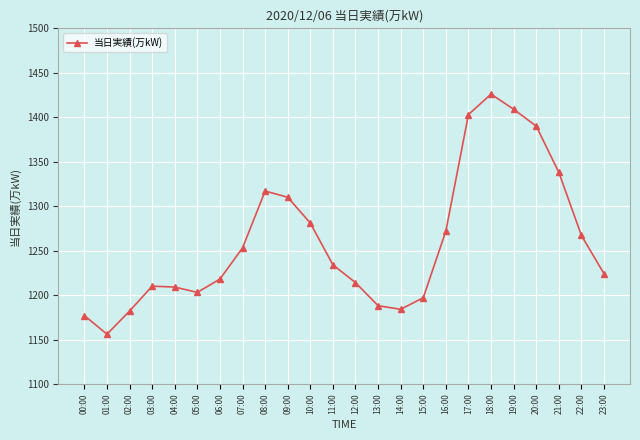

What is the sum of all values?

30262